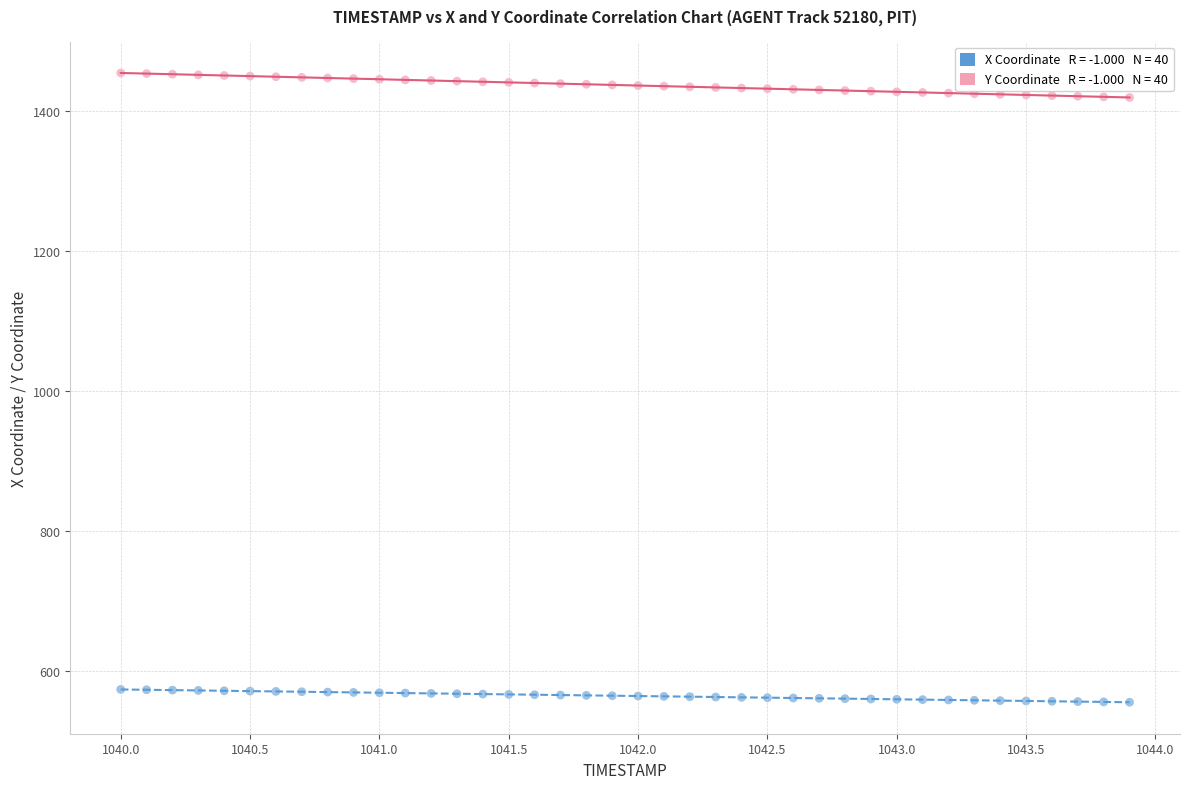

Across all data points, what is the range of Y values (max minus min)?

897.8